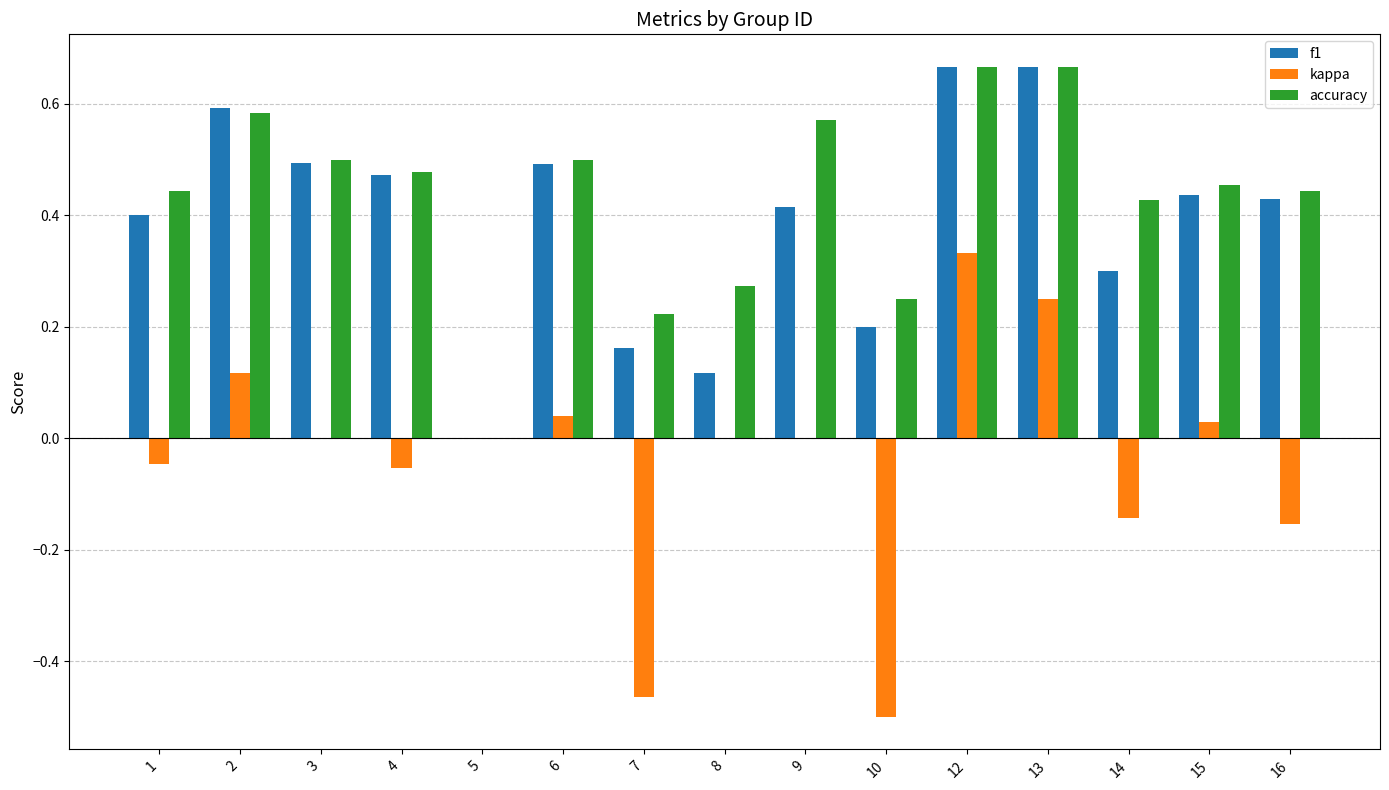

Is the value of accuracy at 9 greater than the value of kappa at 8?

Yes